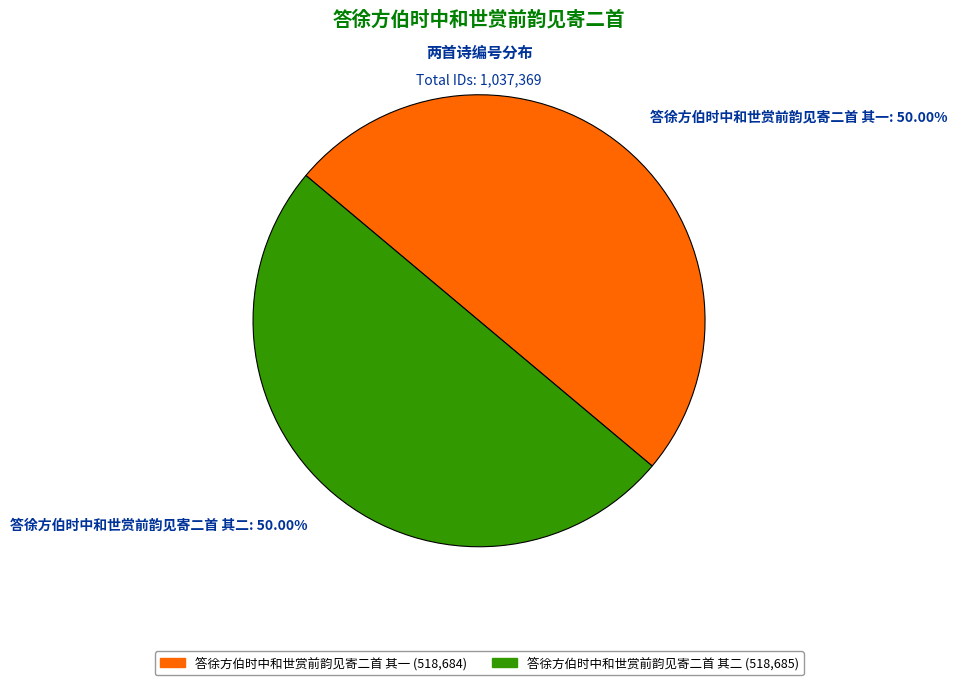

Is it true that 答徐方伯时中和世赏前韵见寄二首 其二 is 50% of the pie?

True